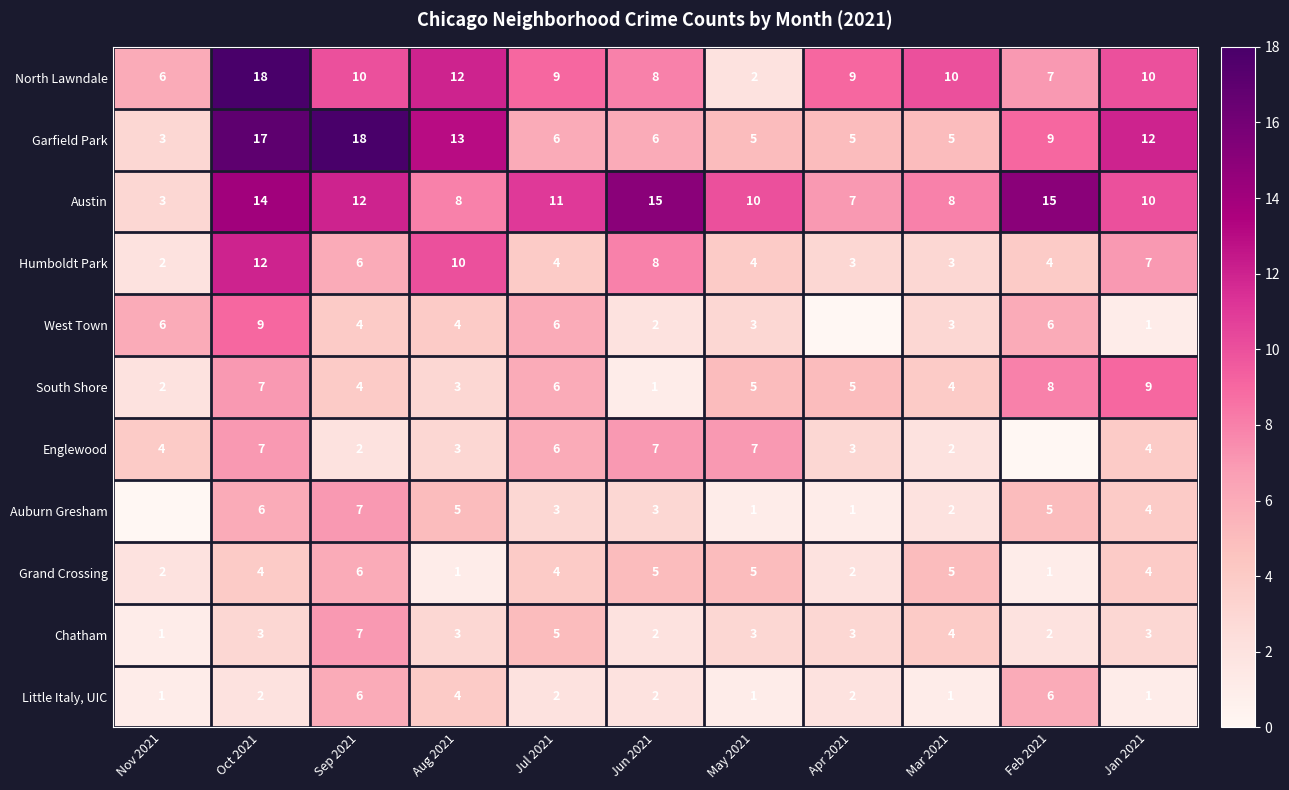

True or false: Austin has a value of 15 at Jun 2021.

True